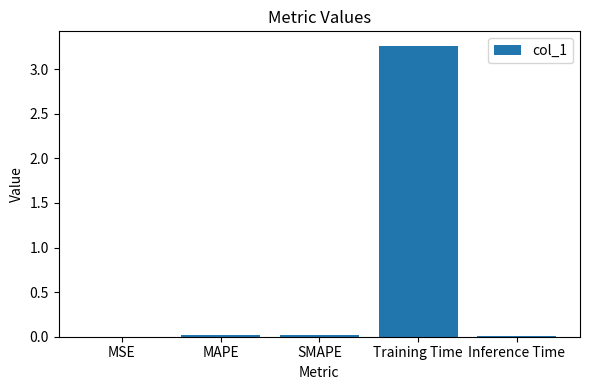

Is it true that the value at MAPE is 0.0?

True